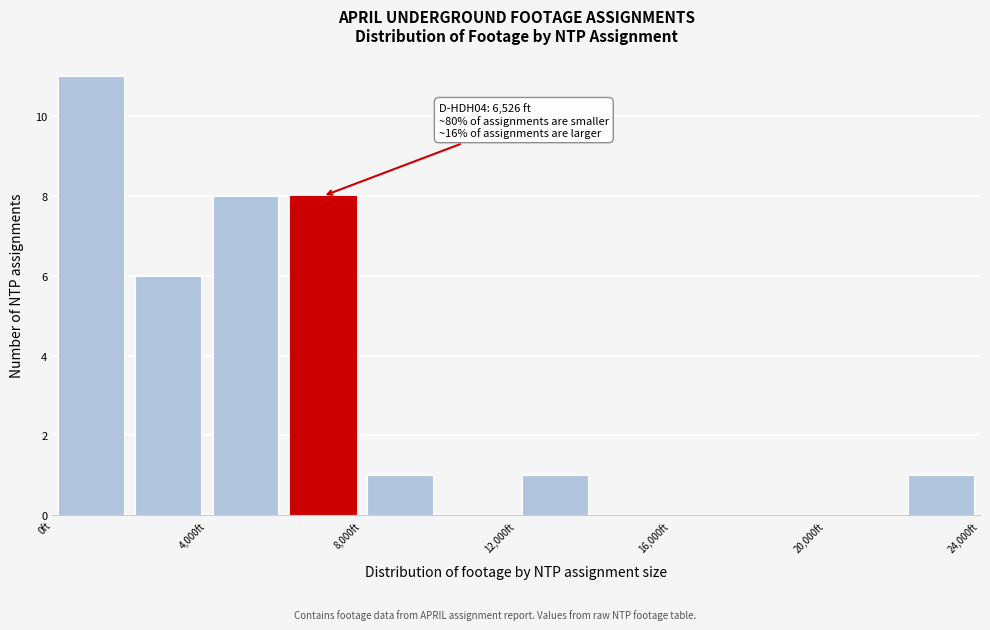

Which range on the x-axis has the tallest bar?

0 to 2000